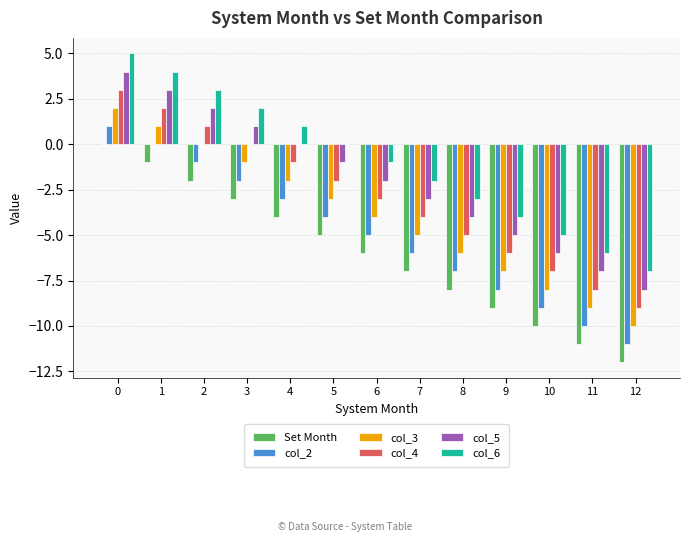

How many distinct data groups are displayed?

6